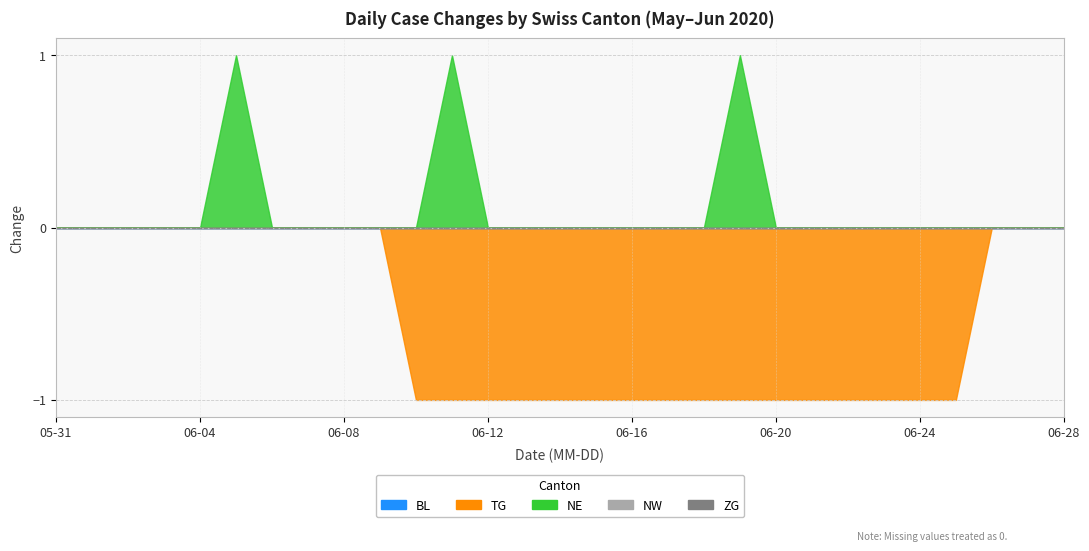

Does the chart have visible grid lines?

Yes